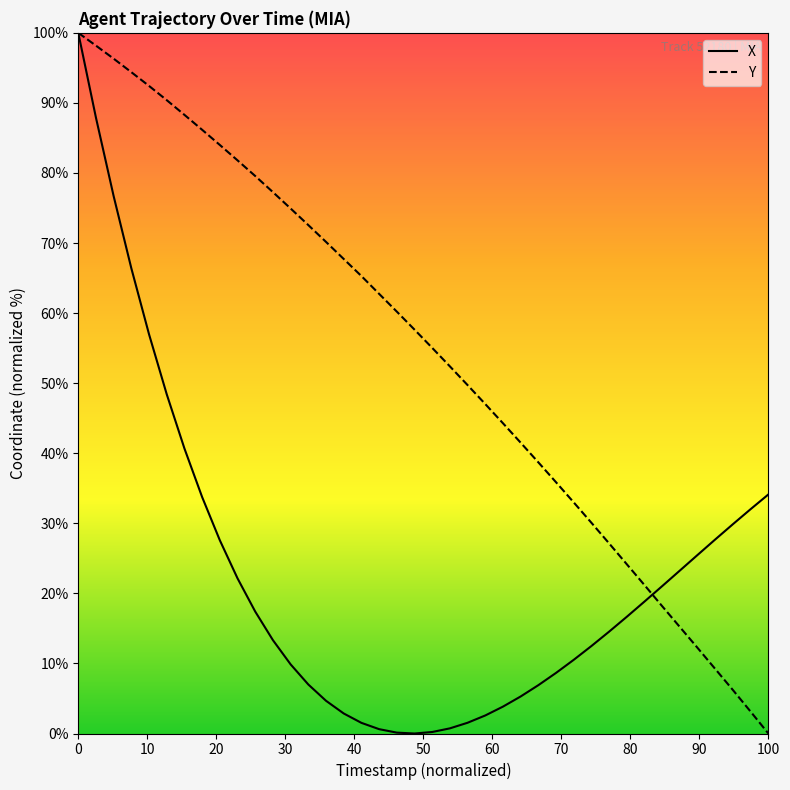

Which series has the largest total across all categories?

Y